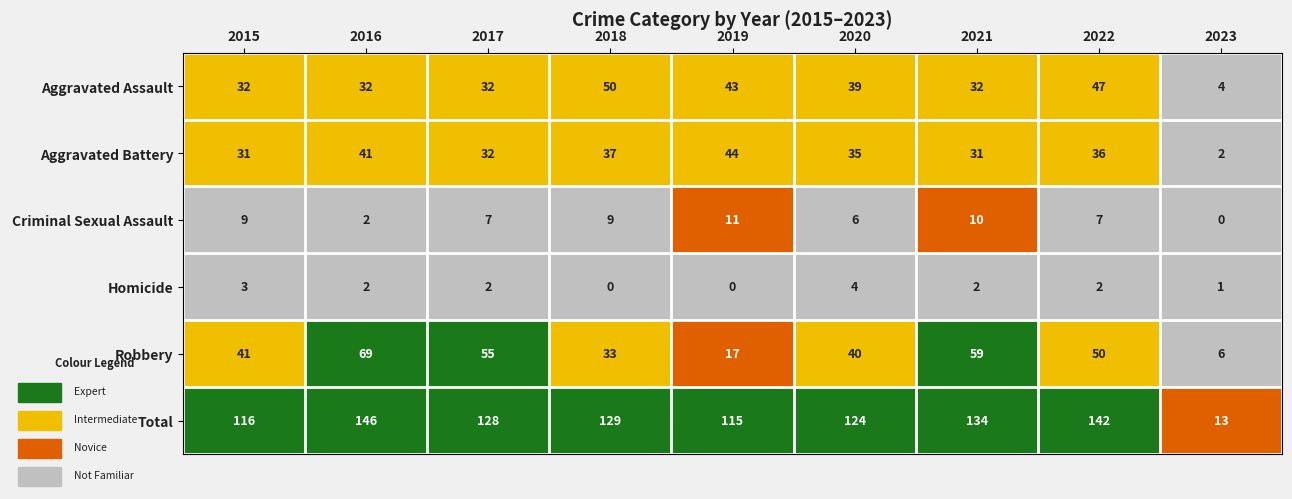

What is the spread (max minus min) of values at 2019?

115